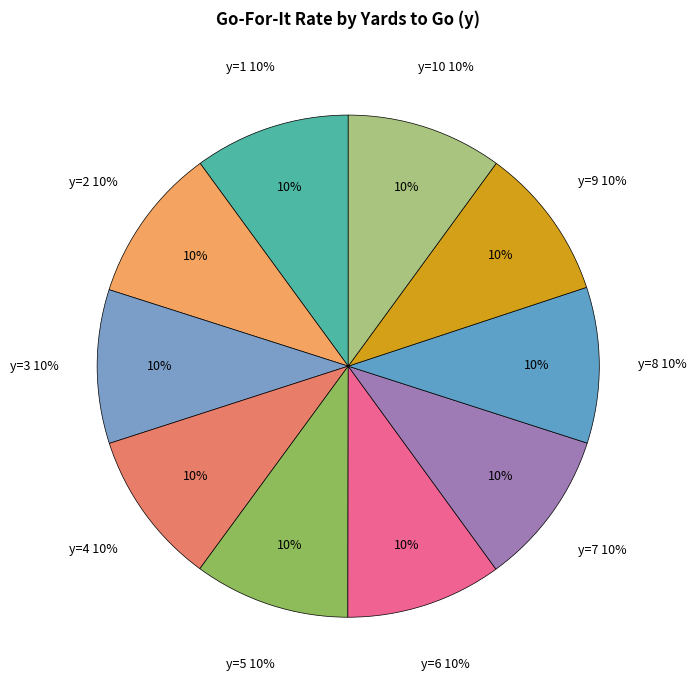

To the nearest percent, what is the average slice percentage?

10%